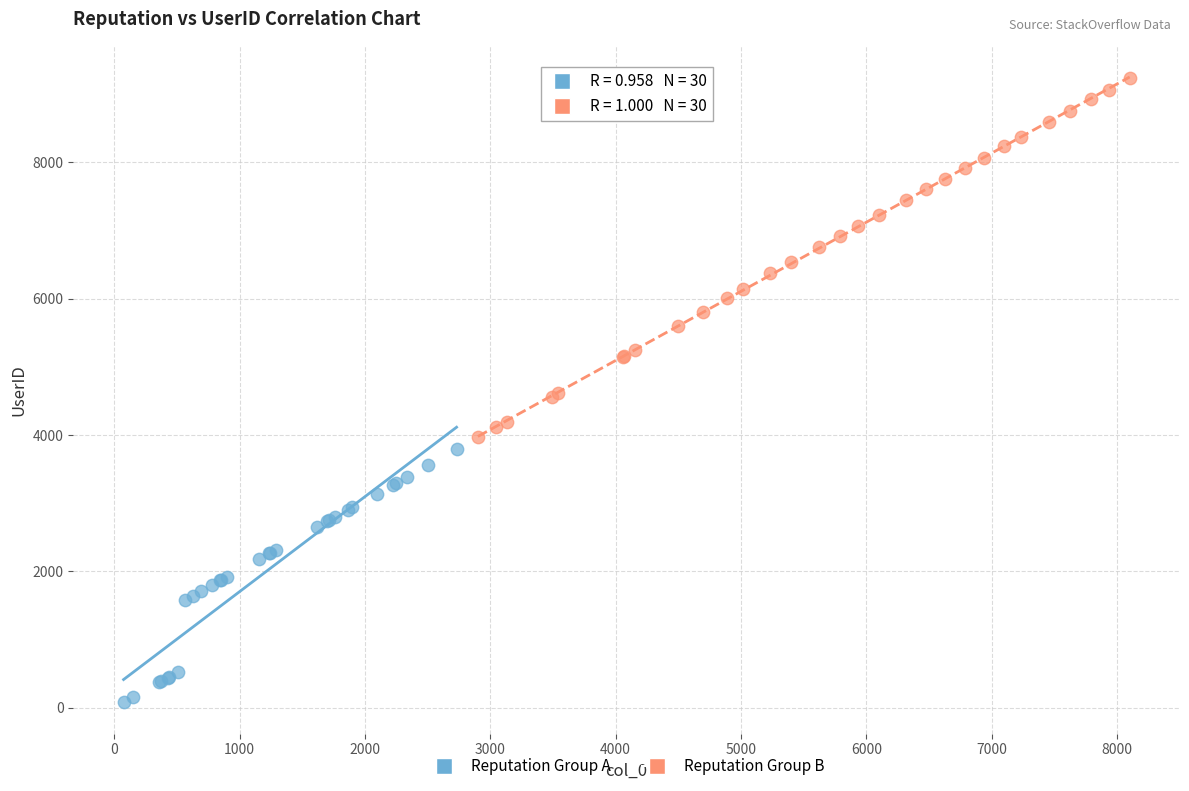

Which series has the widest spread of Y values?

Reputation Group B